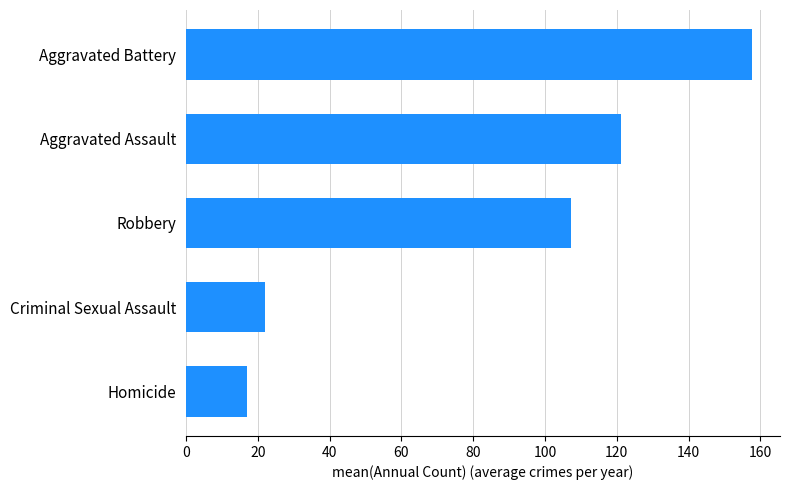

What is the difference between the maximum and minimum values?

140.7